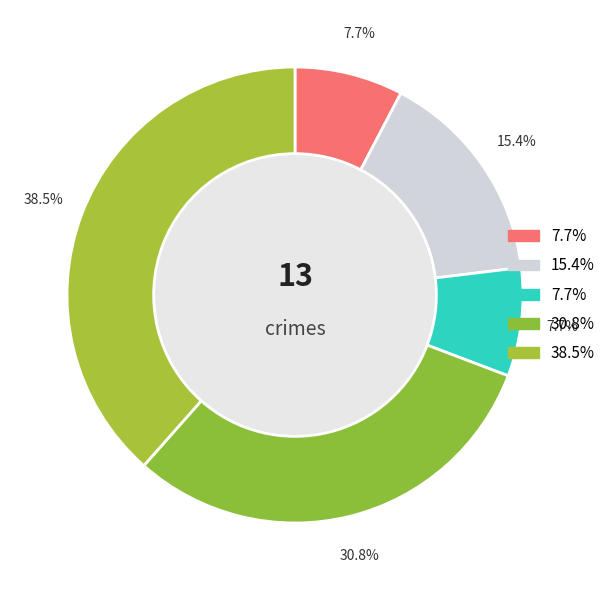

Is there any slice that represents more than half of the pie?

No